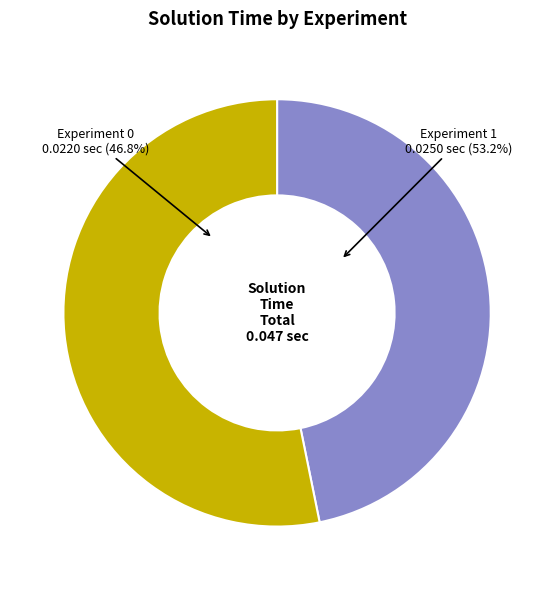

What percentage is the Experiment 1 slice, to the nearest percent?

53%